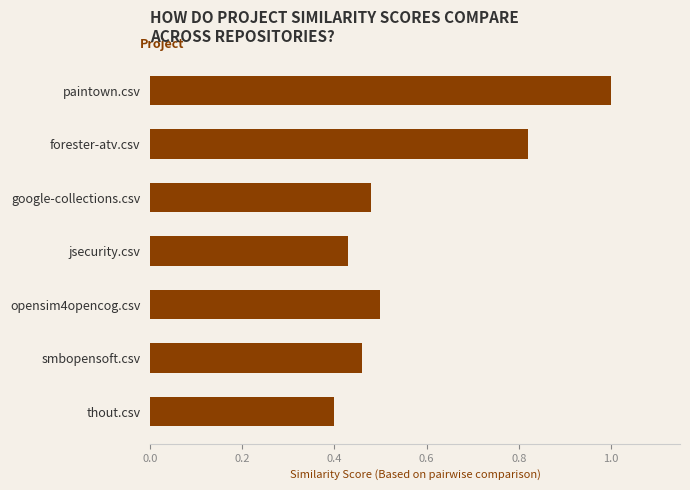

What is the change in value from forester-atv.csv to thout.csv?

-0.4